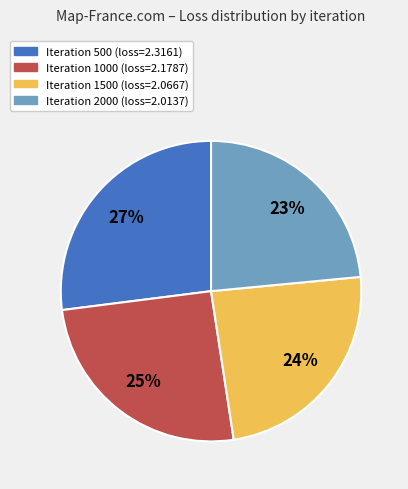

Is there any slice that represents more than half of the pie?

No